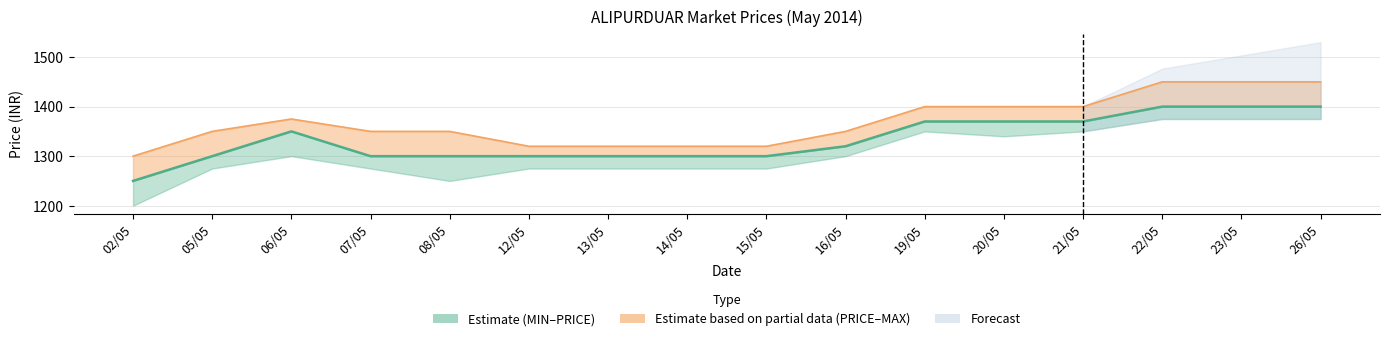

How many data points in PRICE are above 1320?

7